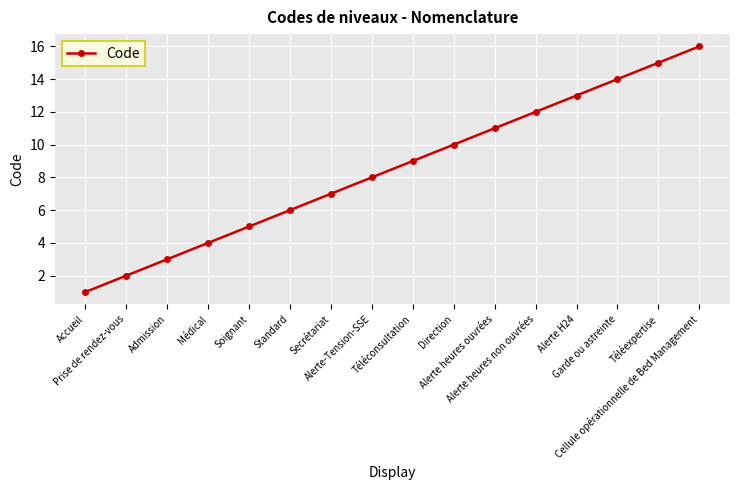

How many values are below 9?

8